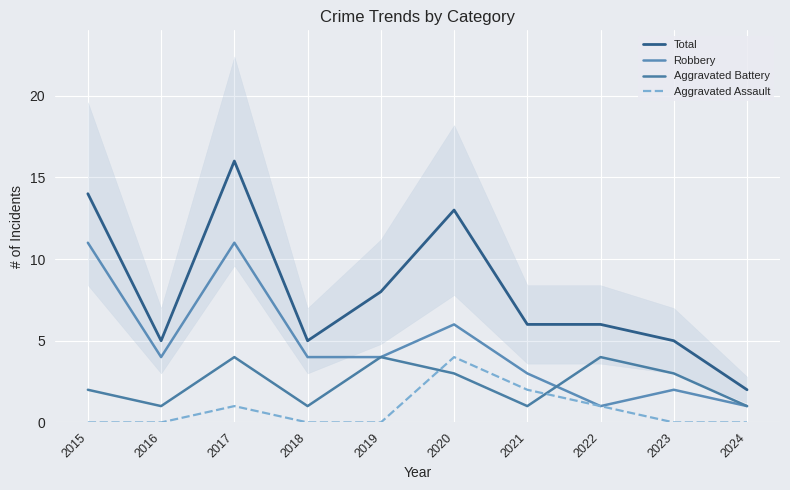

How many distinct data groups are displayed?

4